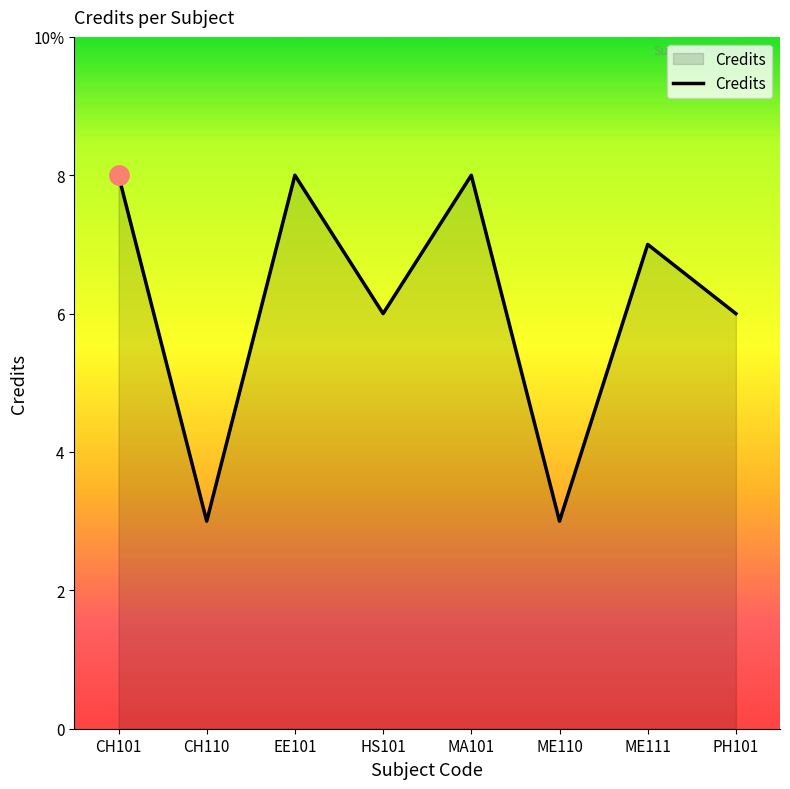

Is this an area chart (filled region under the line)?

Yes